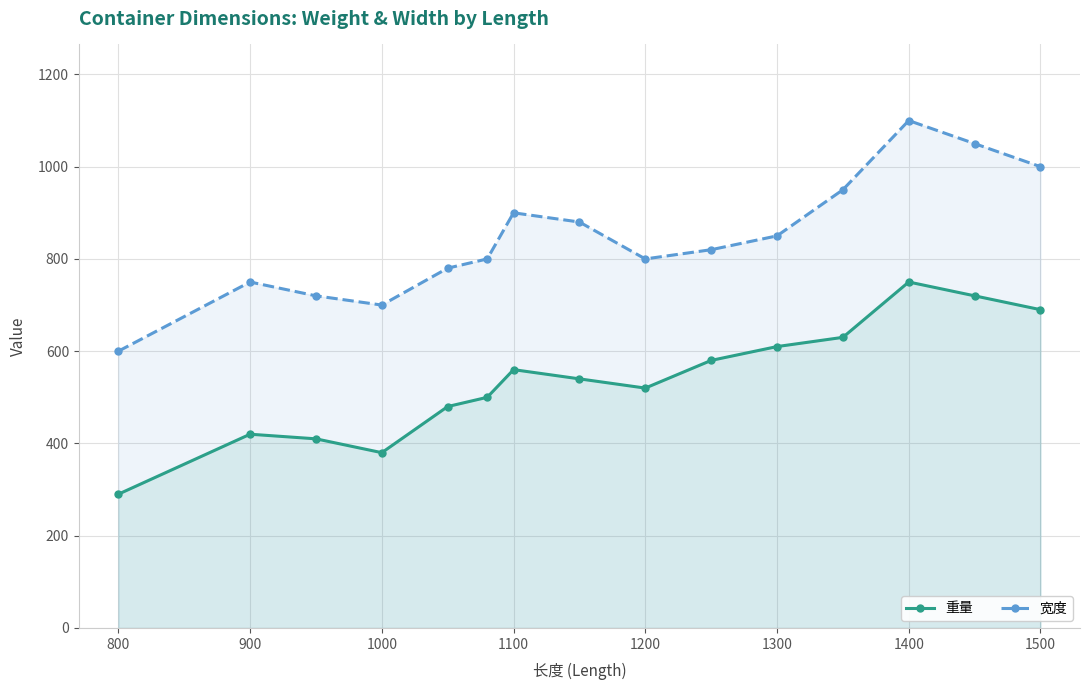

At 1300, list the series in order from largest to smallest.

宽度, 重量